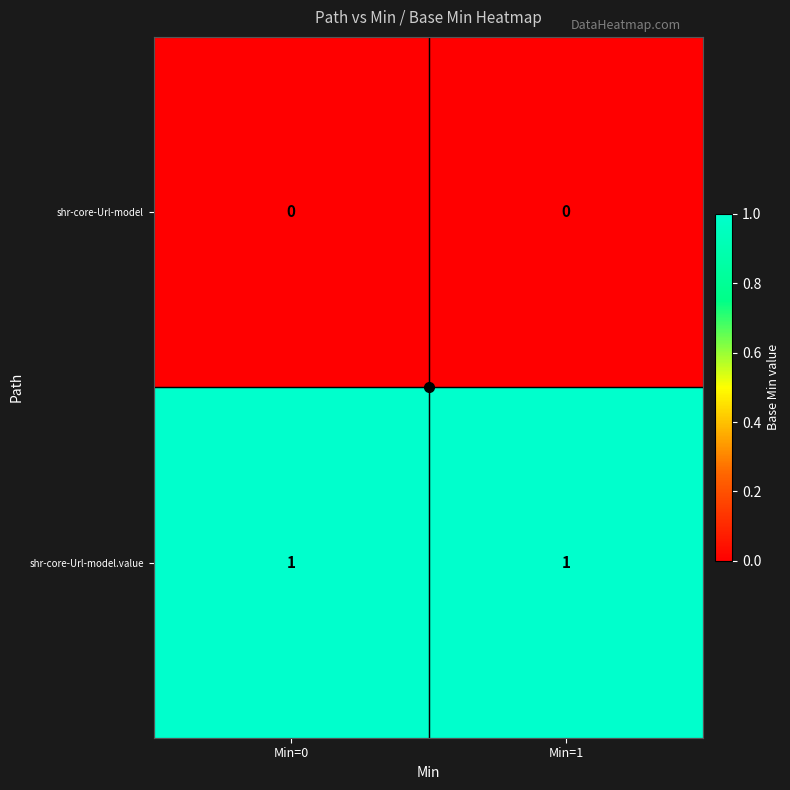

Is it true that shr-core-Url-model equals 0 at Min=1?

True